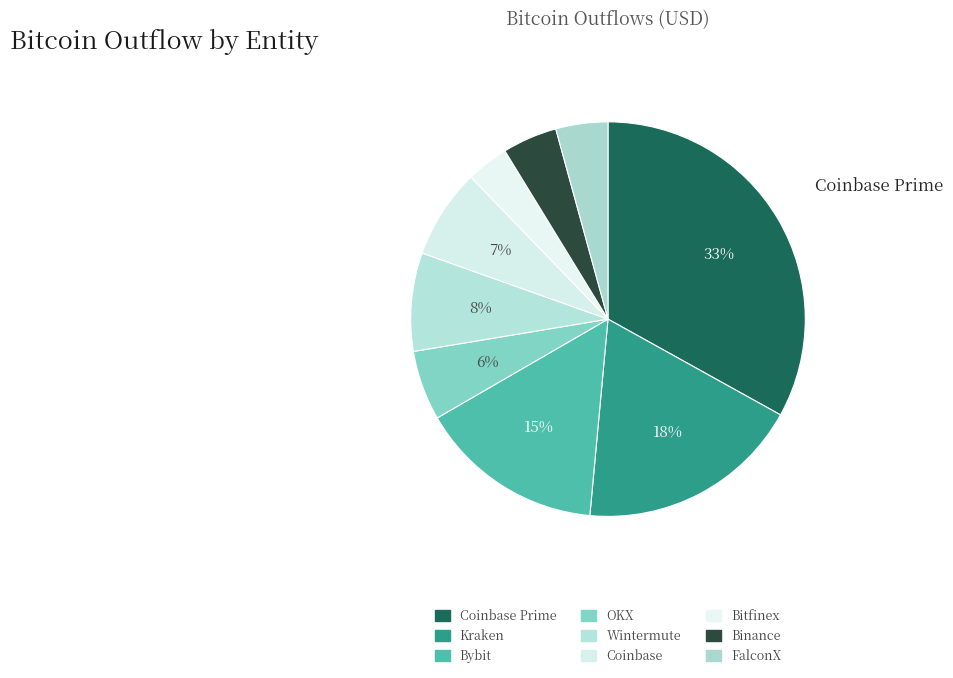

Which slice is the smallest?

Bitfinex